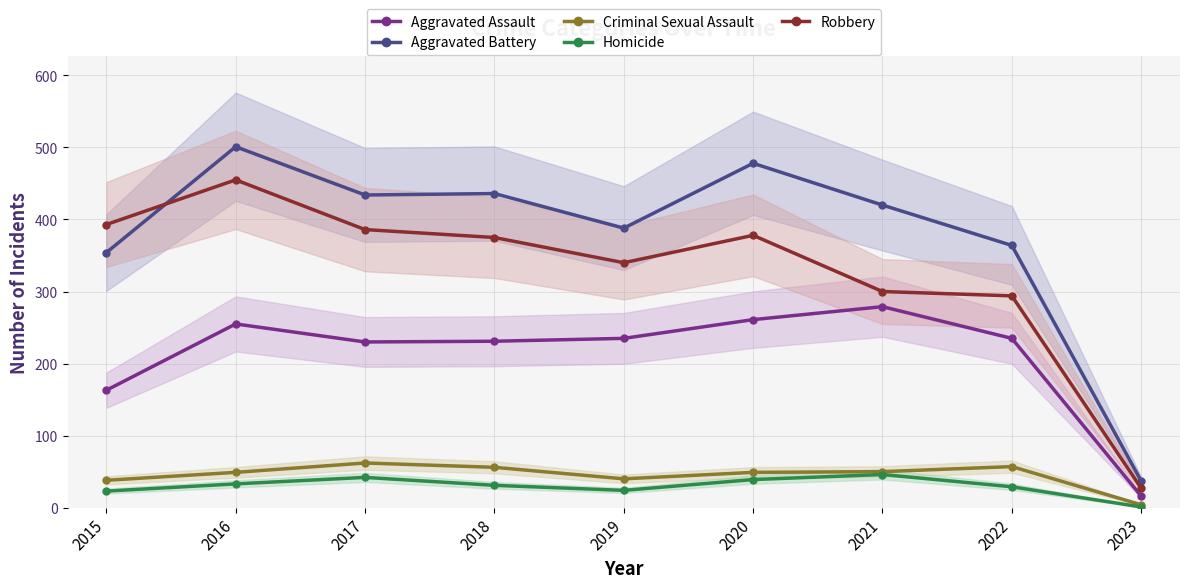

How many data points in Aggravated Assault are less than 235?

4